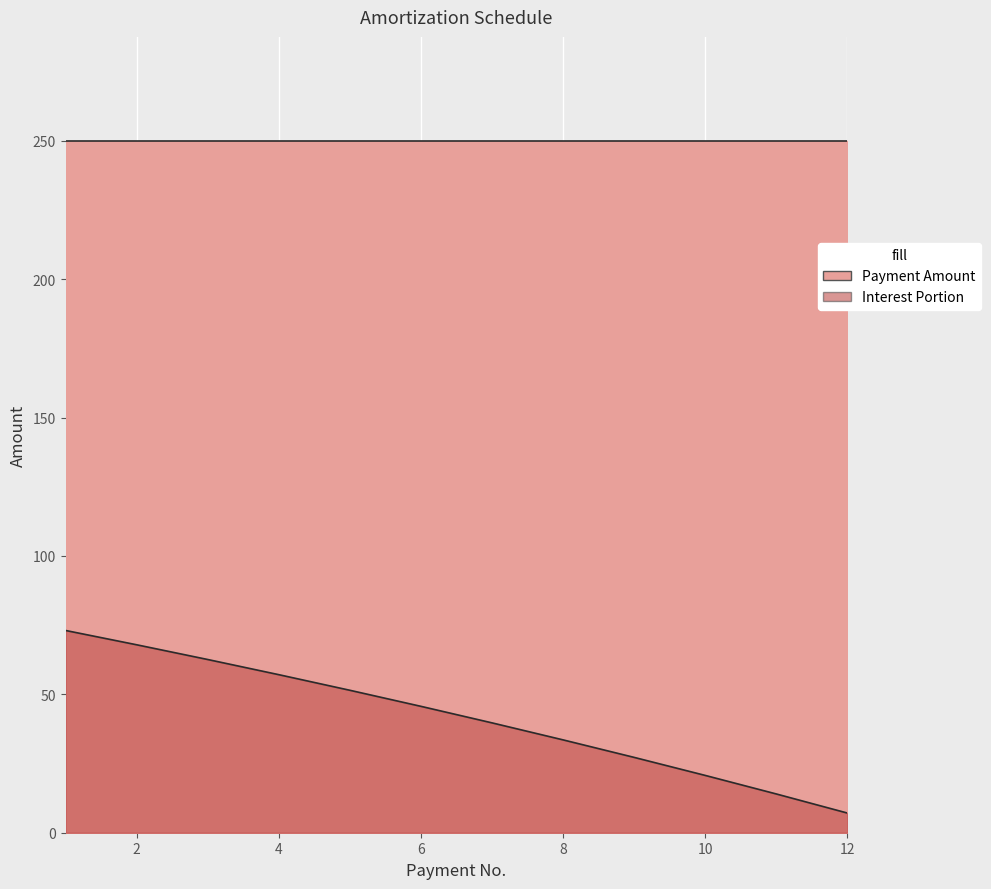

Is it true that the value at 12 is 11.5?

False